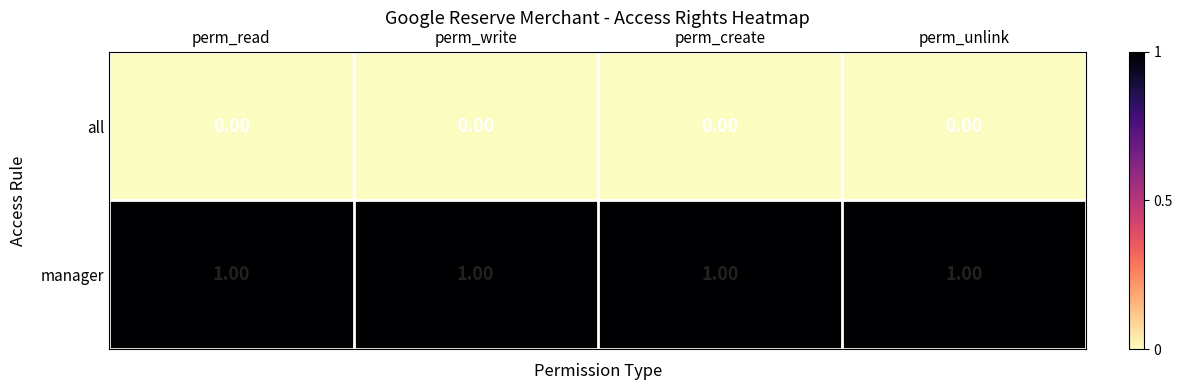

At how many categories does at least one series exceed 0?

4